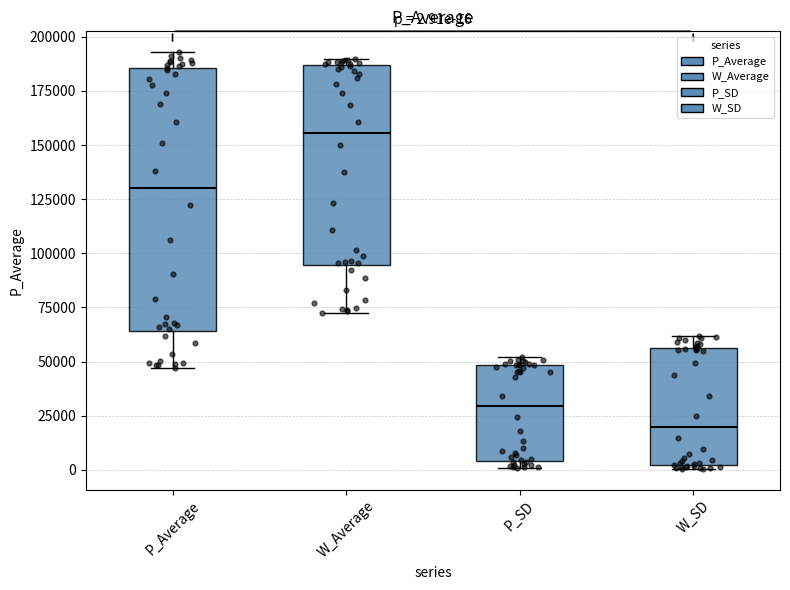

Comparing the boxes themselves (not the whiskers), which one is the tallest?

P_Average